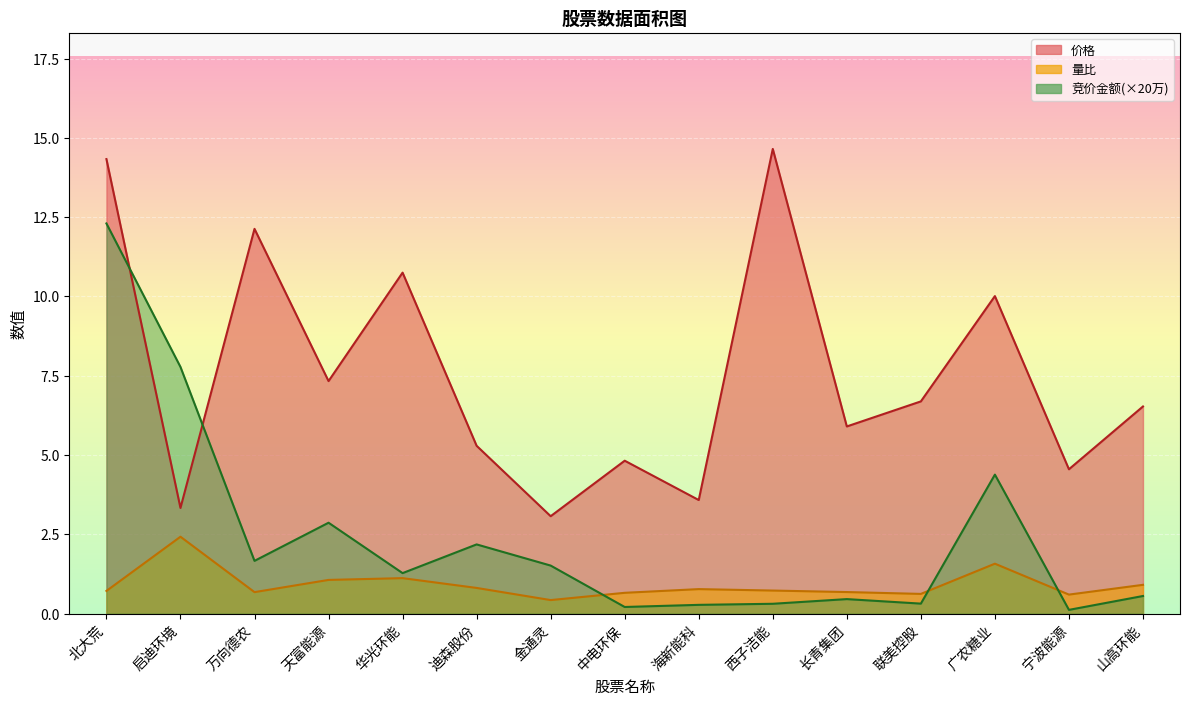

Where is the first local minimum for 价格?

启迪环境